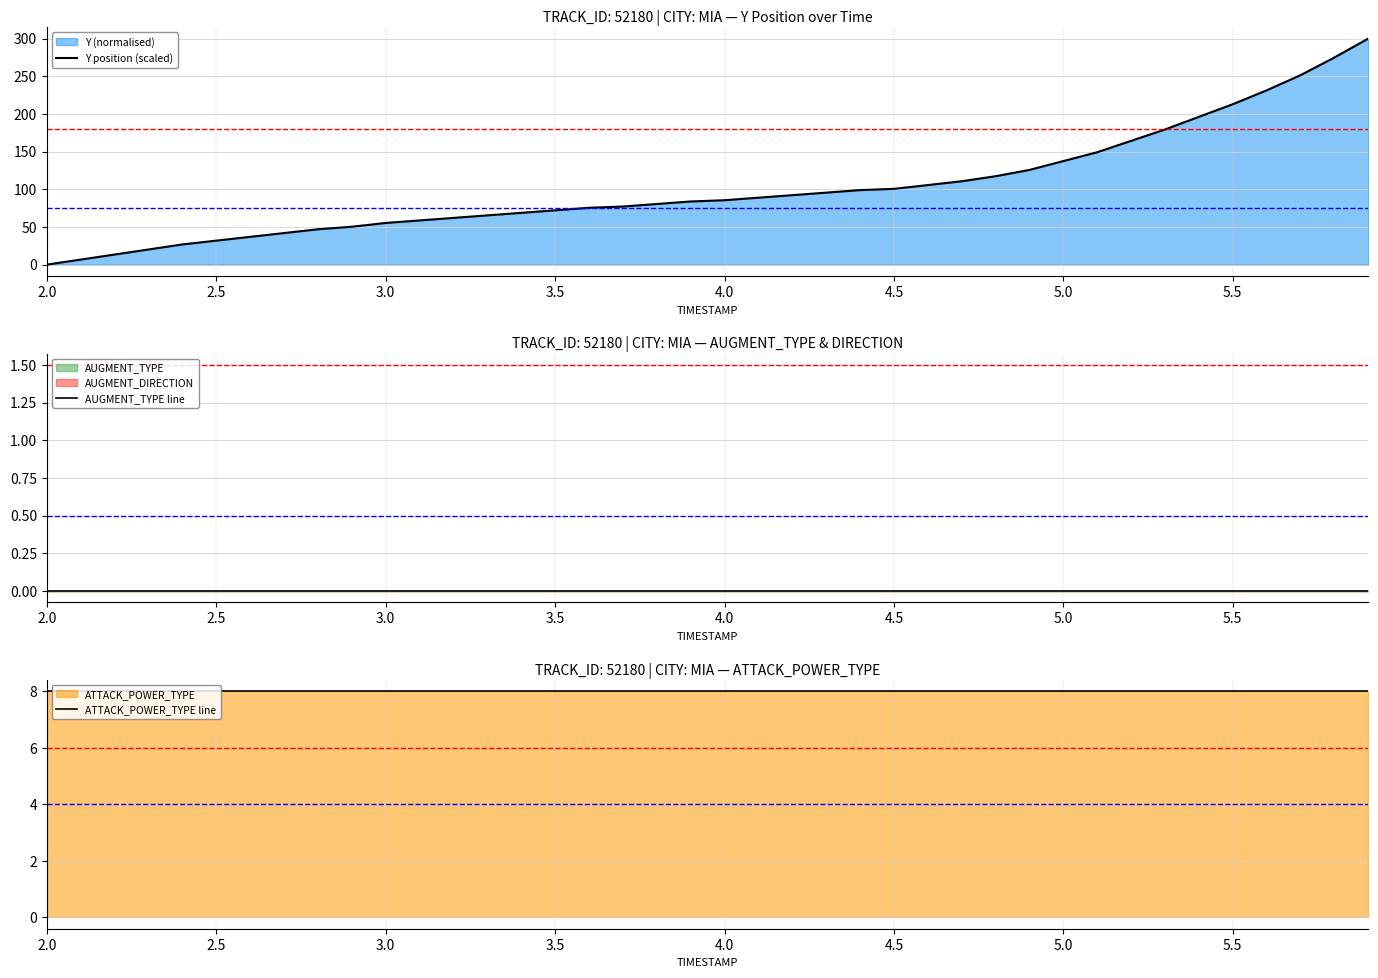

What is the highest value of the Y position (scaled) series?

300.0